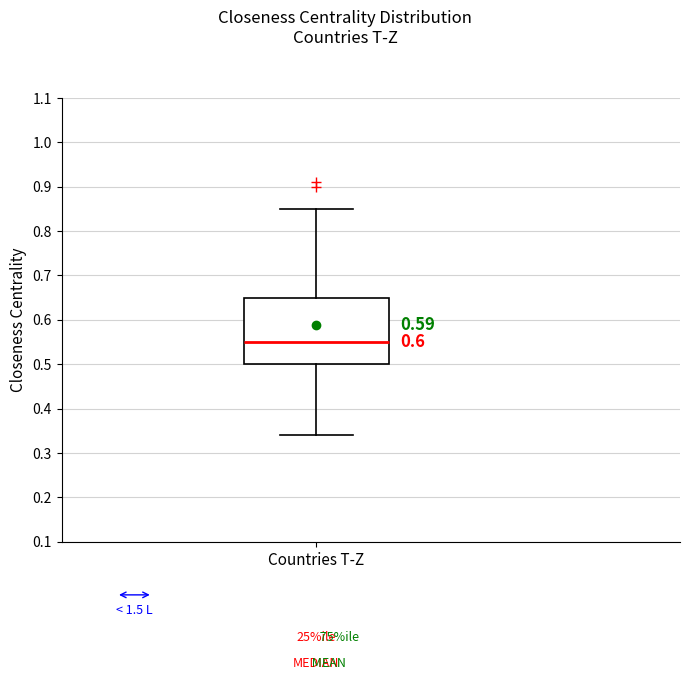

Read this box plot against the y-axis: the position of the median line, the range covered by the box, and the ends of both whiskers. The values are not printed on the chart, so give them approximately, as read against the axis.

median 0.55, box 0.50 to 0.65, whiskers 0.34 to 0.85